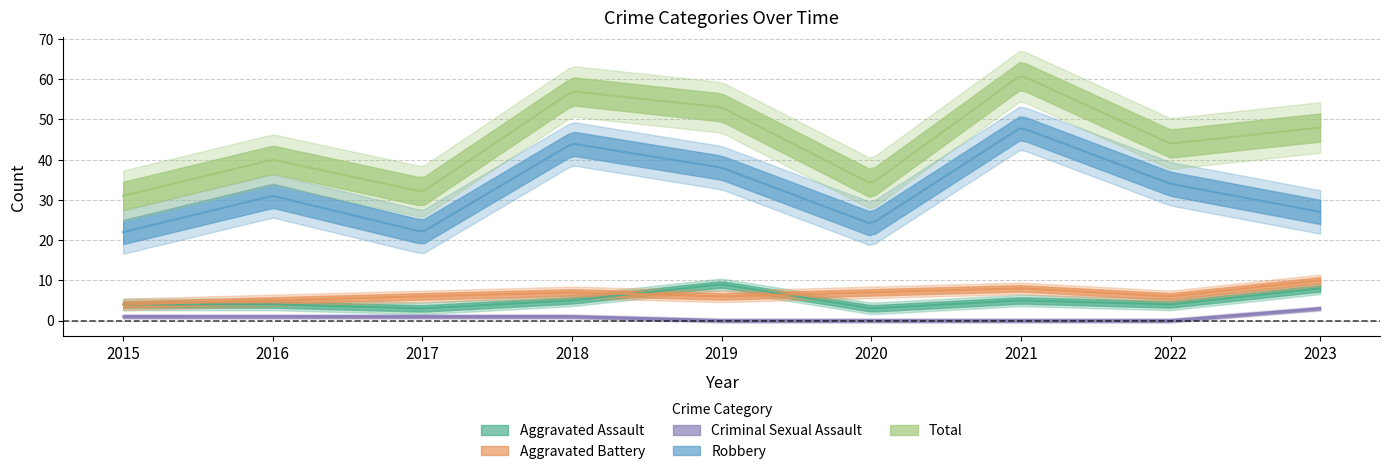

How many data points in Total are above 44?

4